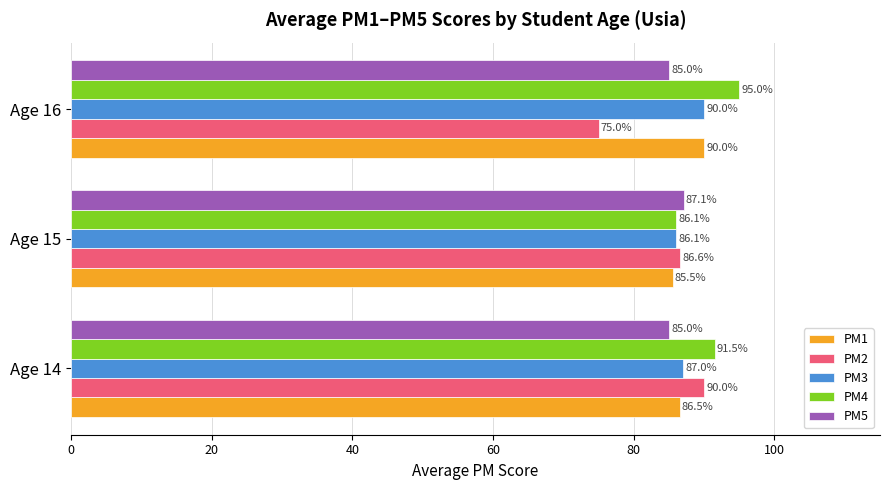

At which category is the sum across all series the highest?

Age 14